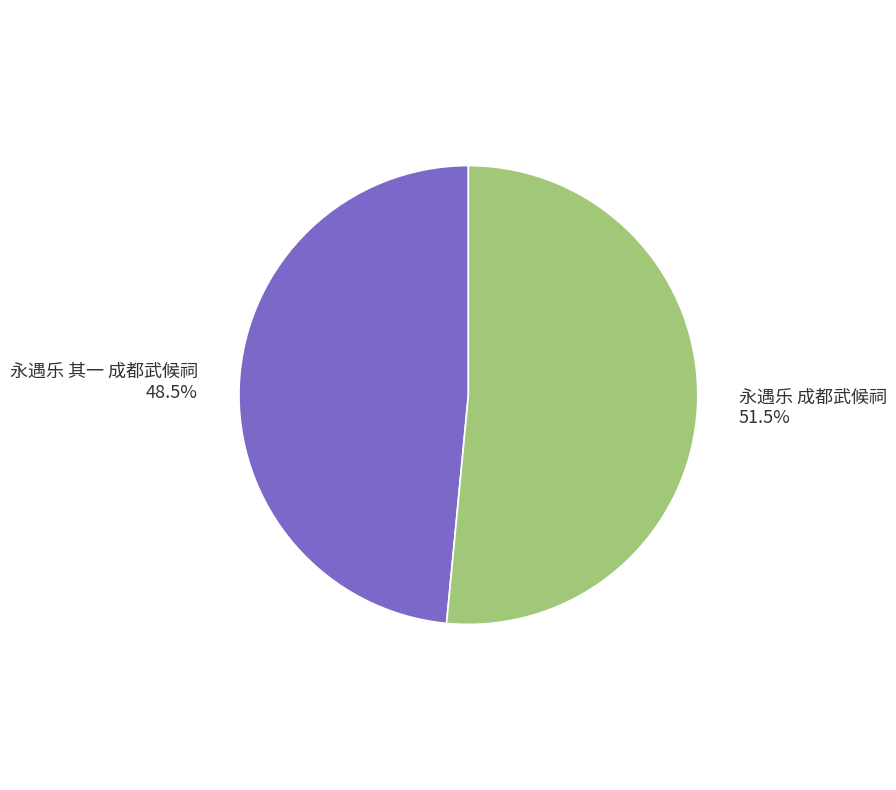

The 永遇乐 成都武候祠 slice represents 58% of the pie. True or false?

False